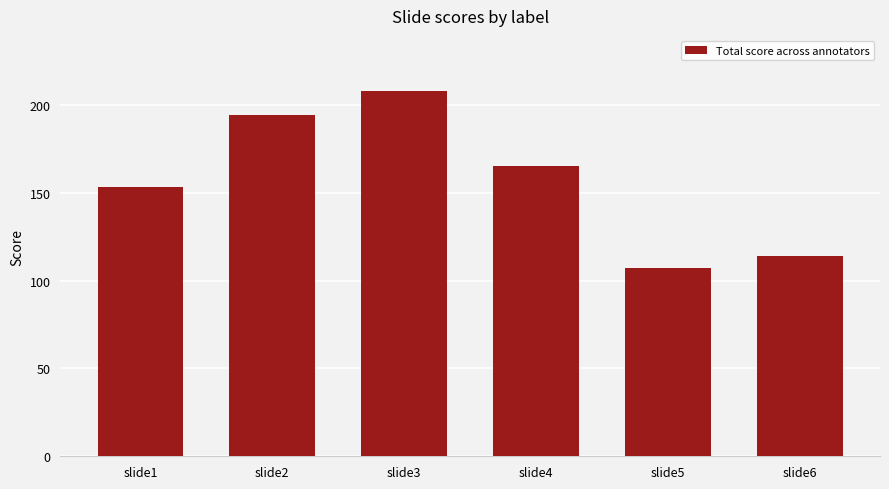

Where is the data nearest to the value 157?

slide1